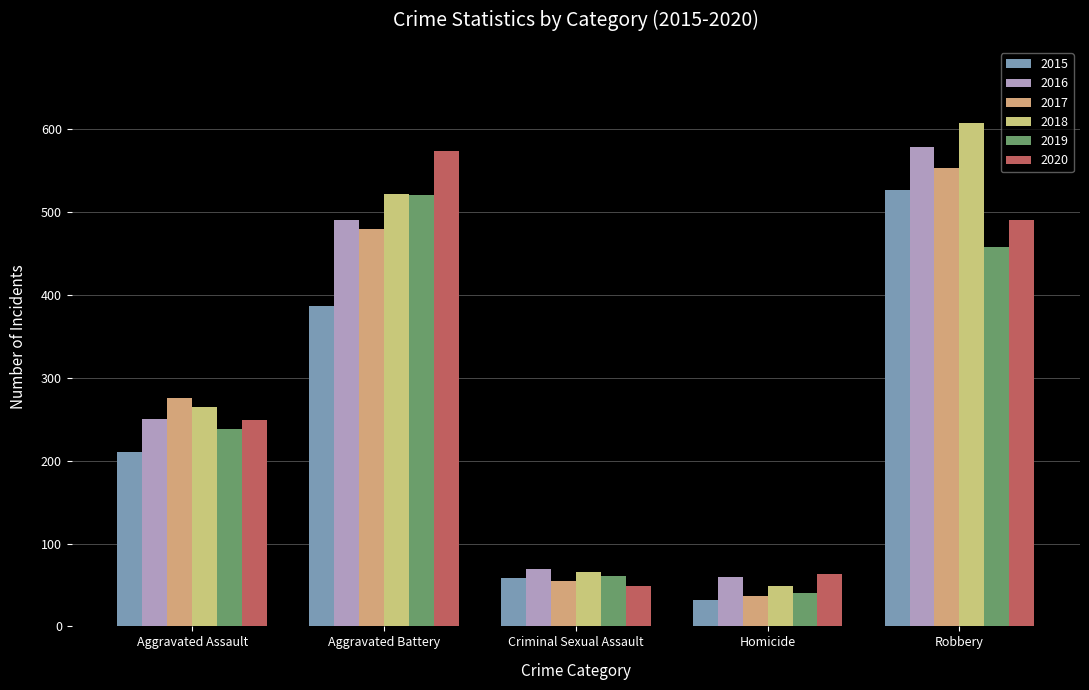

Reading right to left, what are all the values shown in this chart?

2015: Robbery=527	Homicide=32	Criminal Sexual Assault=58	Aggravated Battery=387	Aggravated Assault=210
2016: Robbery=579	Homicide=59	Criminal Sexual Assault=69	Aggravated Battery=491	Aggravated Assault=250
2017: Robbery=553	Homicide=37	Criminal Sexual Assault=55	Aggravated Battery=480	Aggravated Assault=276
2018: Robbery=608	Homicide=49	Criminal Sexual Assault=66	Aggravated Battery=522	Aggravated Assault=265
2019: Robbery=458	Homicide=40	Criminal Sexual Assault=61	Aggravated Battery=520	Aggravated Assault=238
2020: Robbery=491	Homicide=63	Criminal Sexual Assault=49	Aggravated Battery=574	Aggravated Assault=249